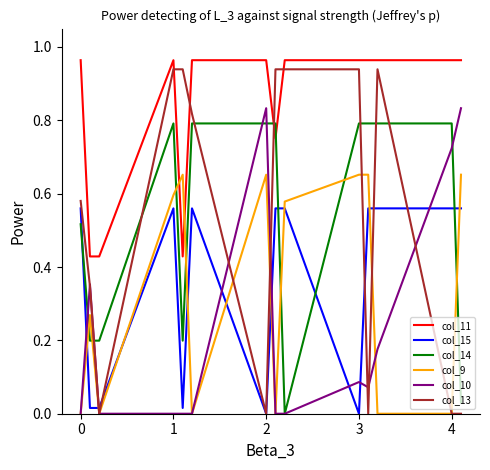

At how many categories does at least one series exceed 0?

14